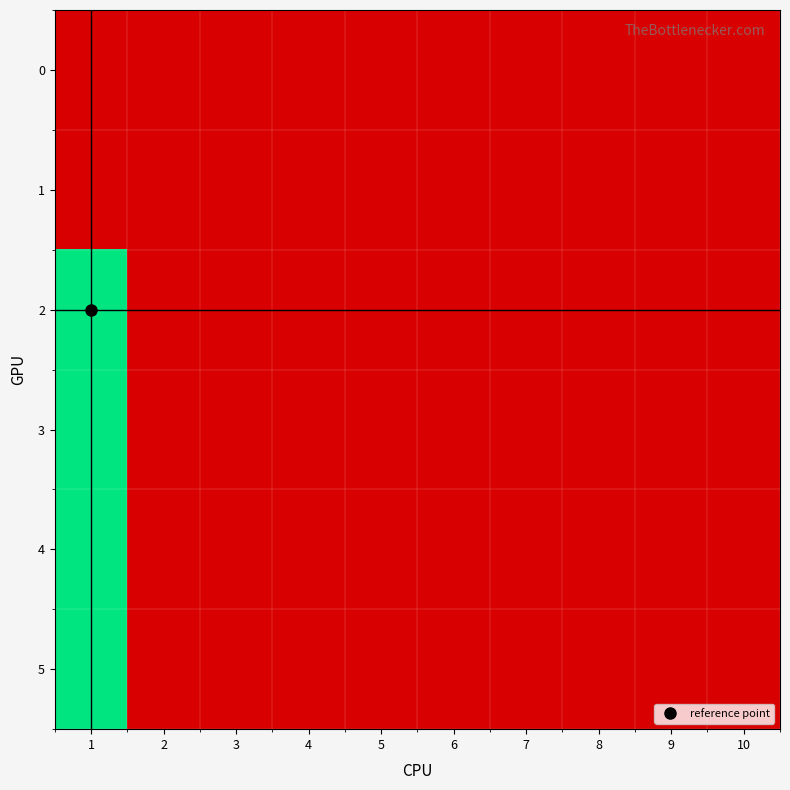

Which series has the largest total across all categories?

2